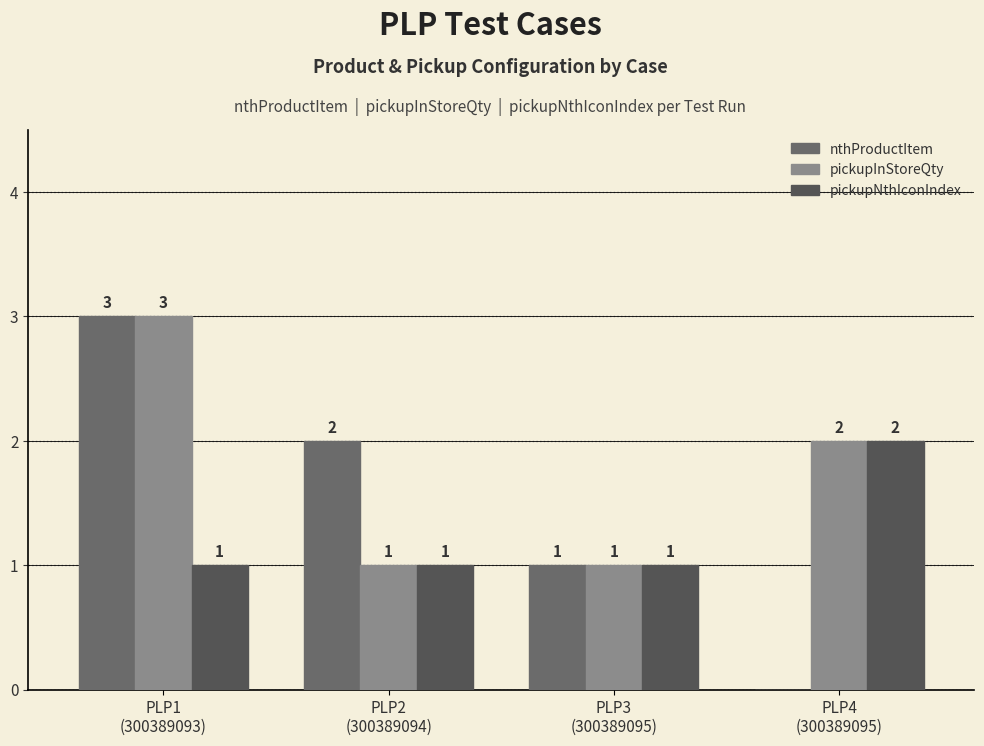

At which label does pickupNthIconIndex reach its minimum?

PLP1
(300389093)